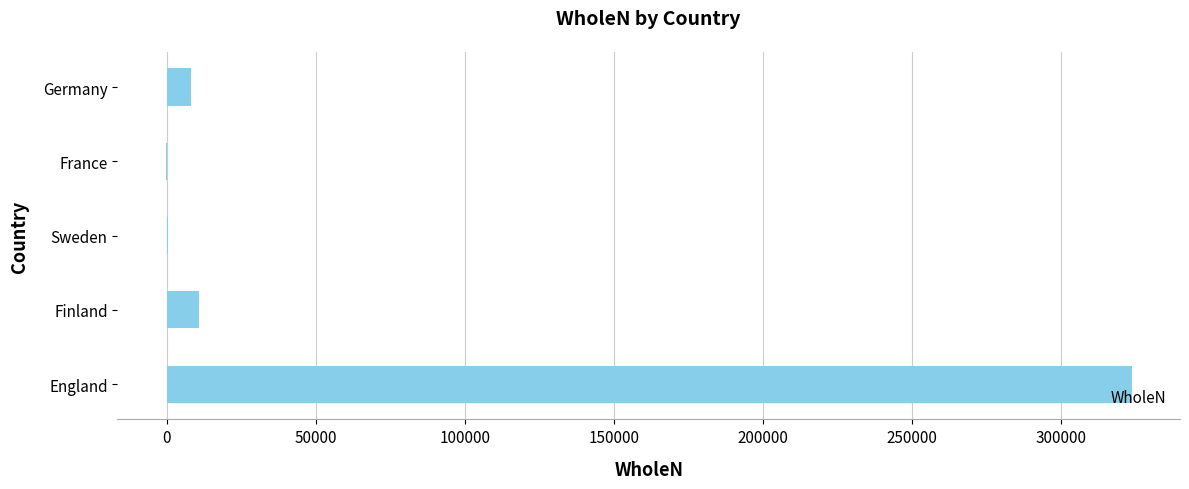

How many distinct data groups are displayed?

1